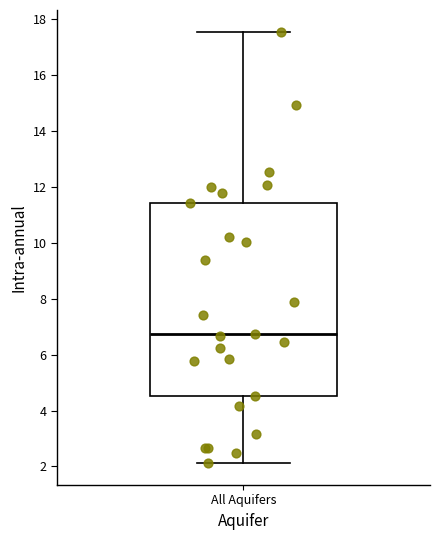

Transcribe this box plot: give where the median line is, the range the box spans, and where the two whiskers end, as read against the y-axis. The values are not printed on the chart, so give them approximately, as read against the axis.

median 6.8, box 4.6 to 11.4, whiskers 2.2 to 17.6